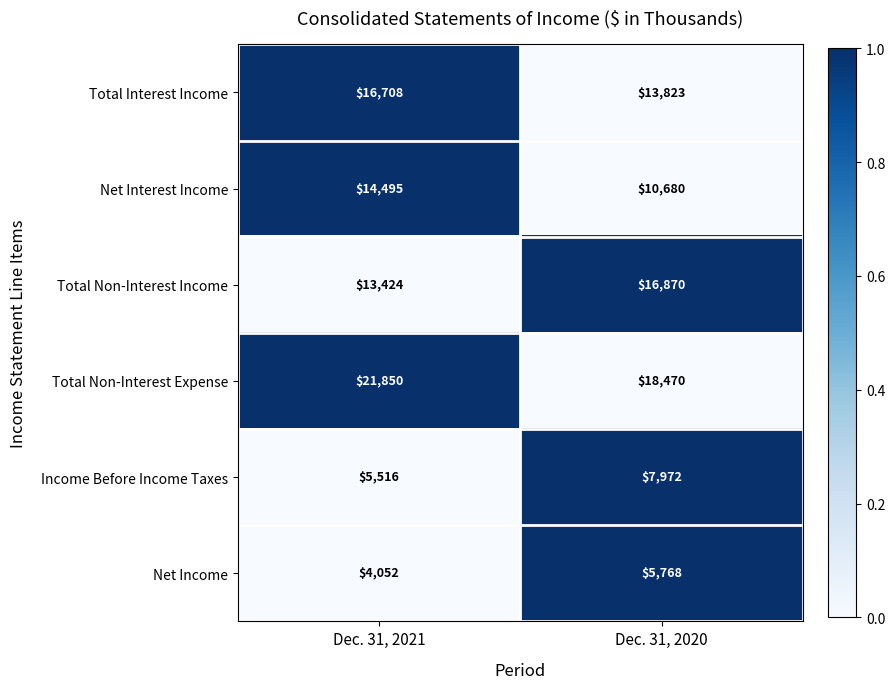

At which category does the chart reach its peak across all series?

Dec. 31, 2021